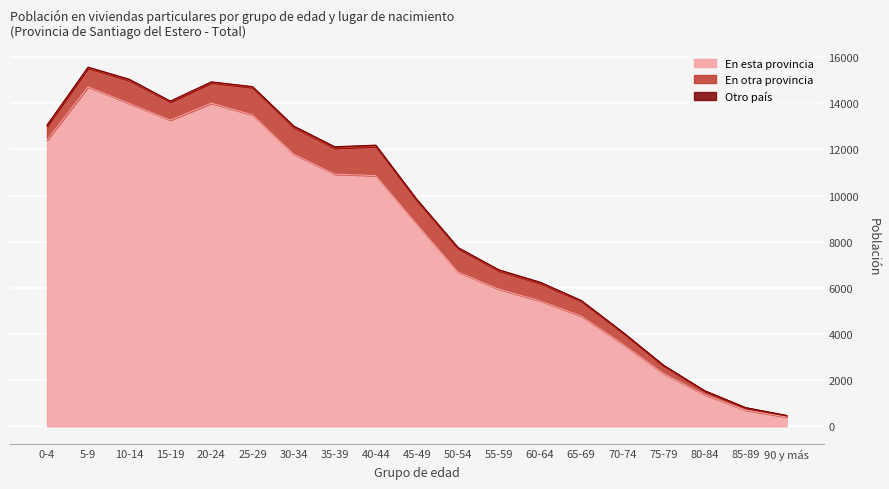

Reading right to left, what are all the values shown in this chart?

En esta provincia: 400	698	1371	2289	3578	4777	5437	5941	6692	8759	10866	10932	11804	13503	14007	13272	13996	14714	12409
En otra provincia: 58	103	161	344	486	646	765	796	1019	1036	1266	1125	1161	1188	888	790	1002	817	611
Otro país: 10	7	13	17	33	33	44	44	41	39	57	62	55	37	38	37	48	41	38